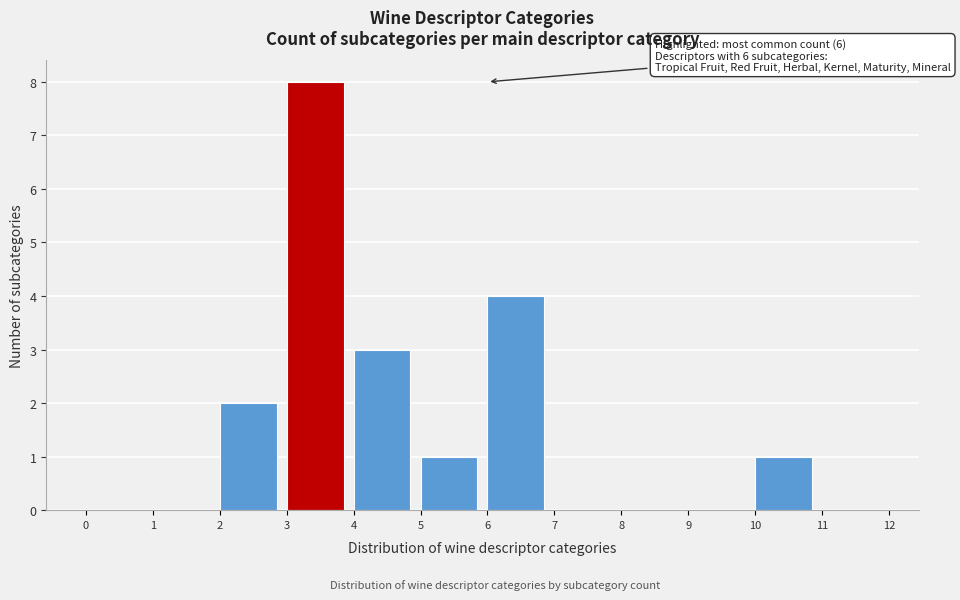

Over which range of the x-axis is the bar tallest?

3 to 4